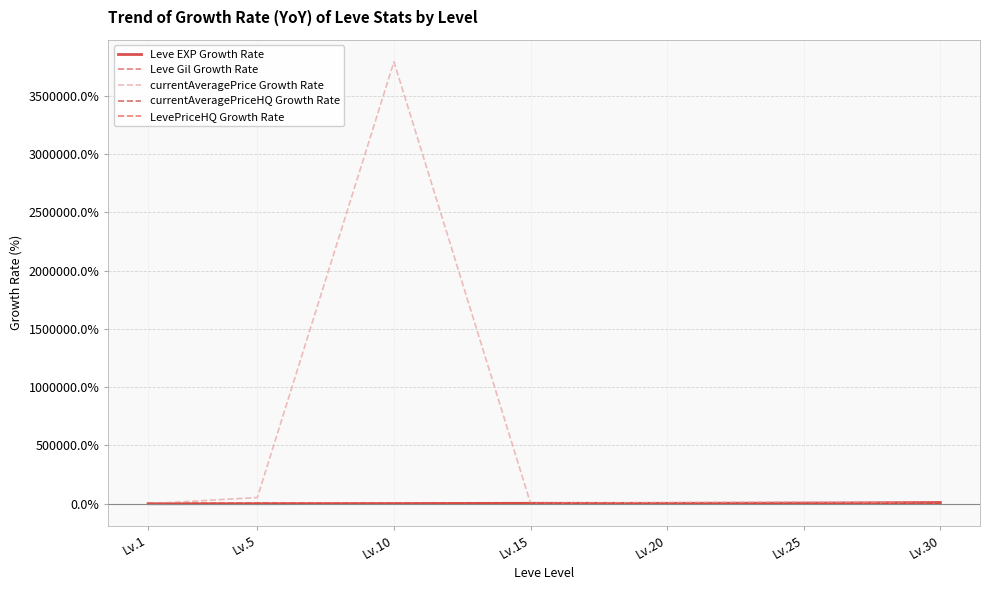

How many distinct data groups are displayed?

5